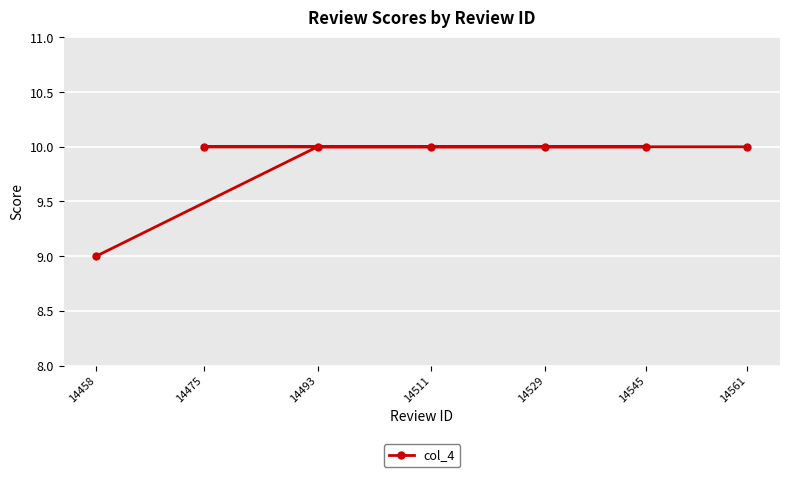

Which label corresponds to the smallest value in the chart?

14458